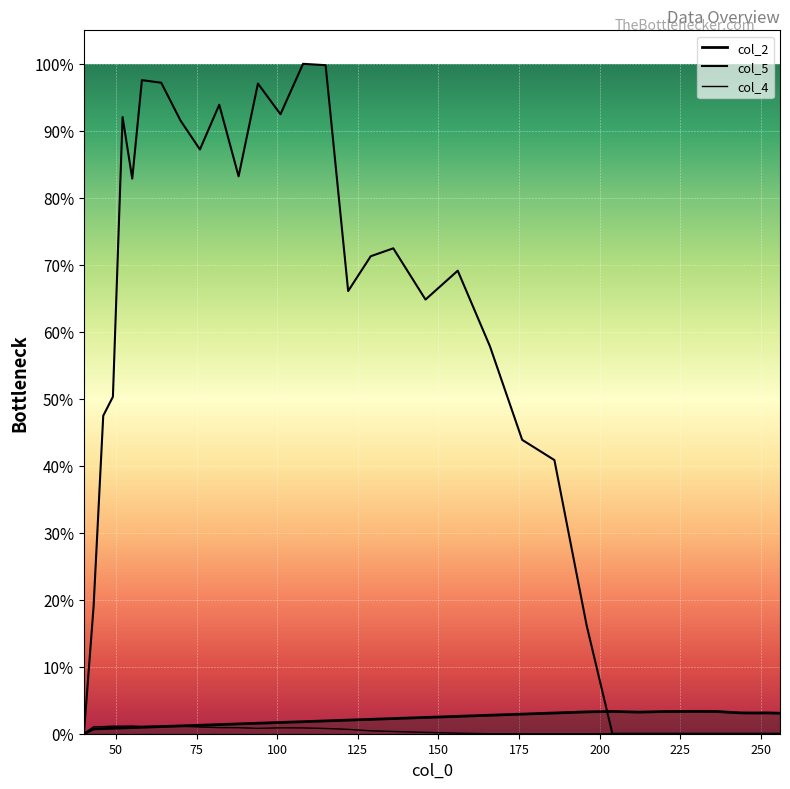

Between which two adjacent categories do col_2 and col_4 first intersect?

64 and 70